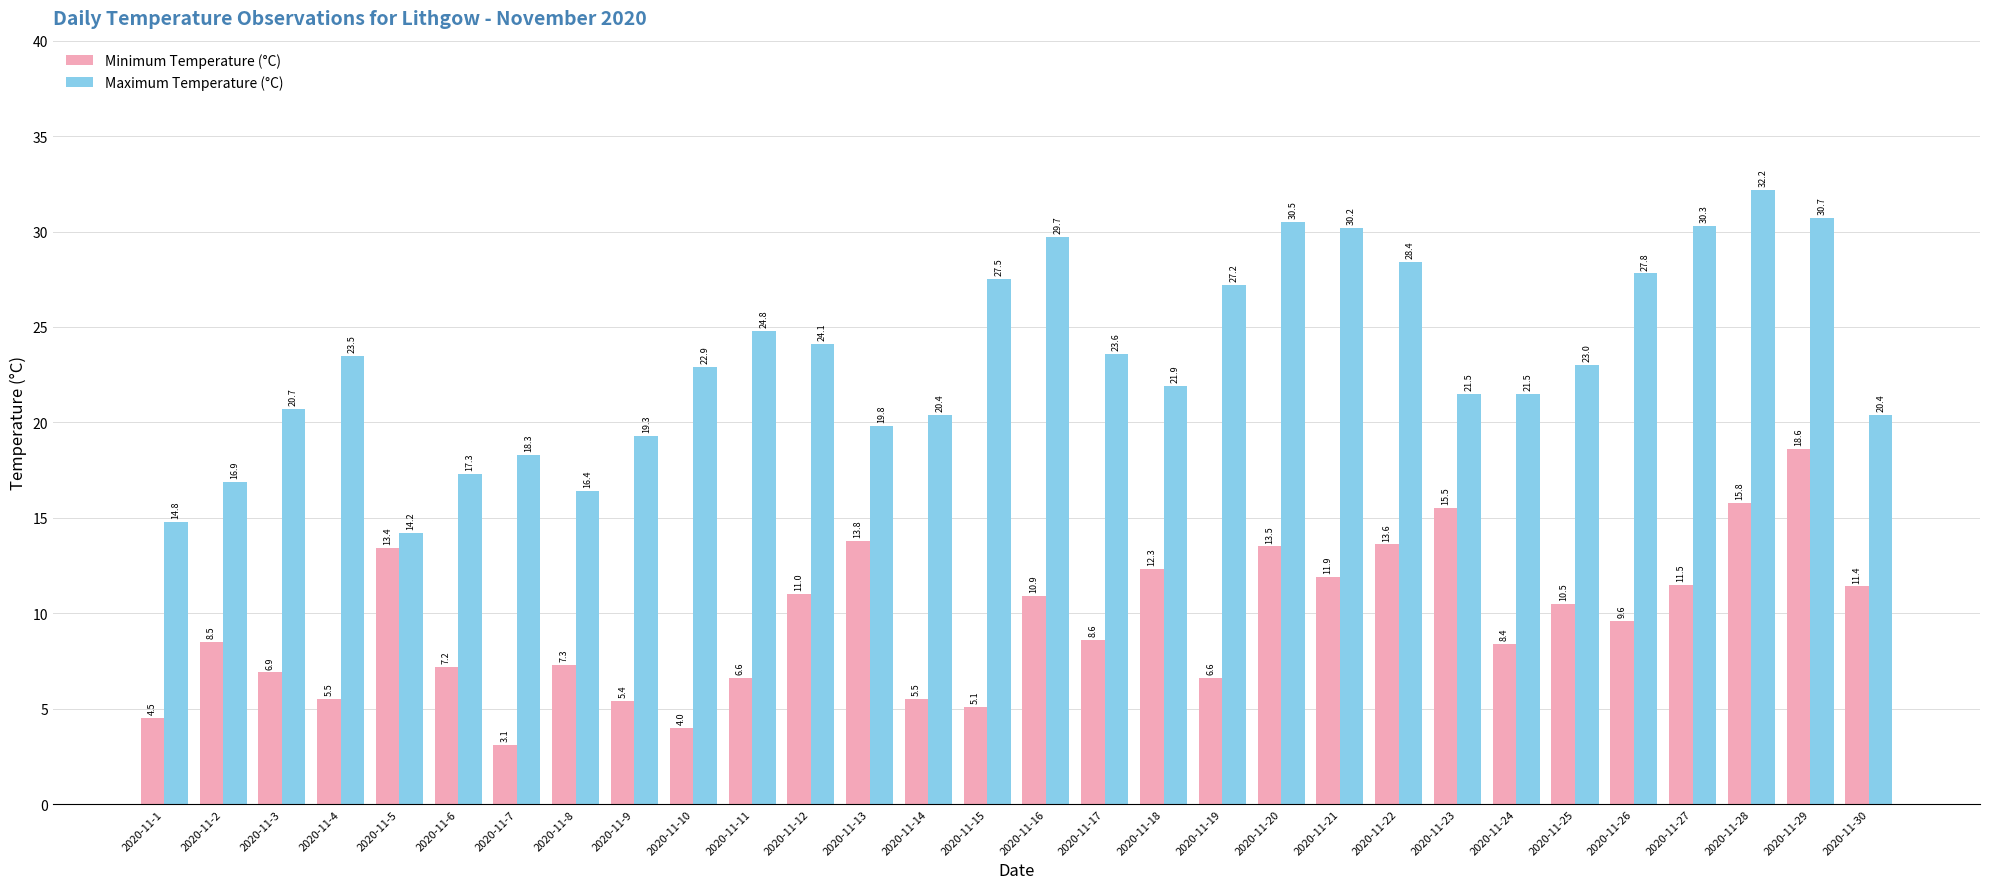

How many bars are there in each group?

2